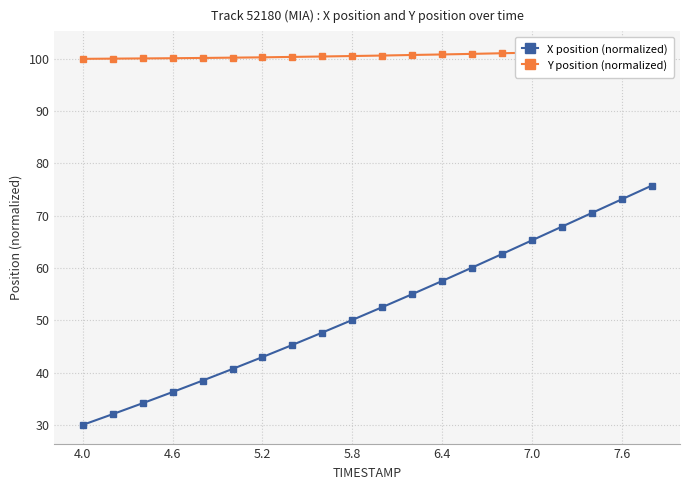

The X position (normalized) series shows 43.0 at 5.2. True or false?

True